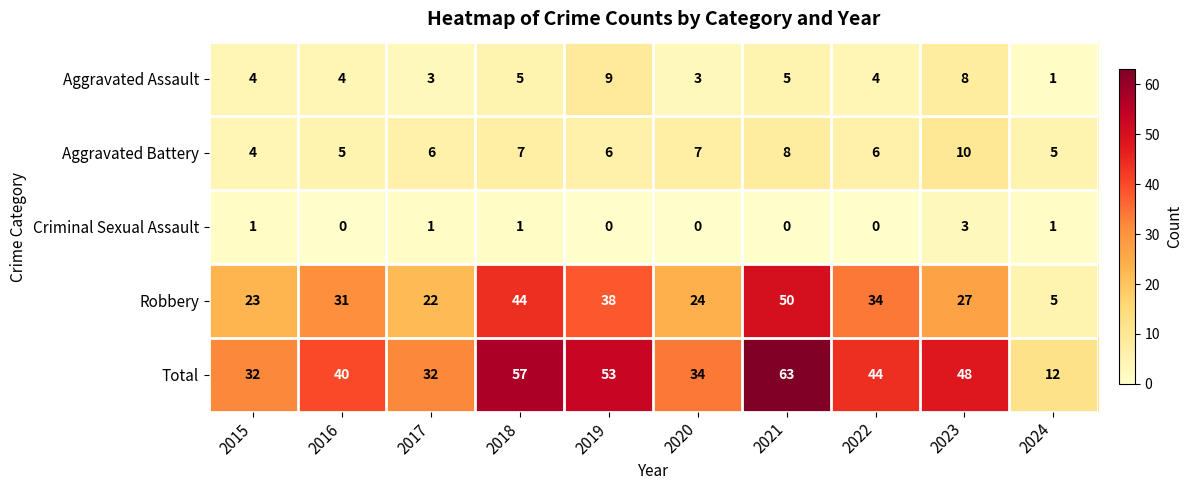

Which series has the largest total across all categories?

Total